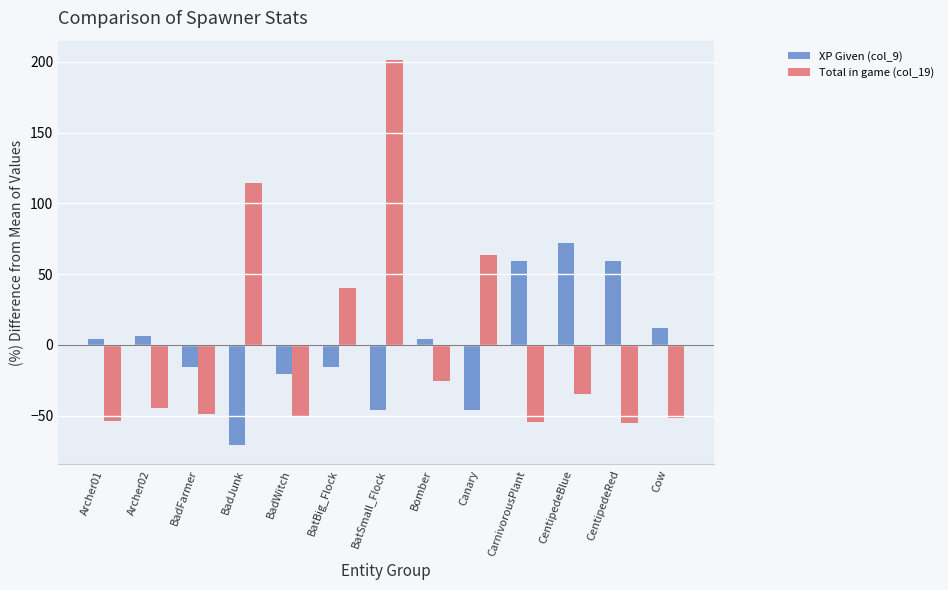

True or false: Total in game (col_19) has a value of -25.6 at Bomber.

True